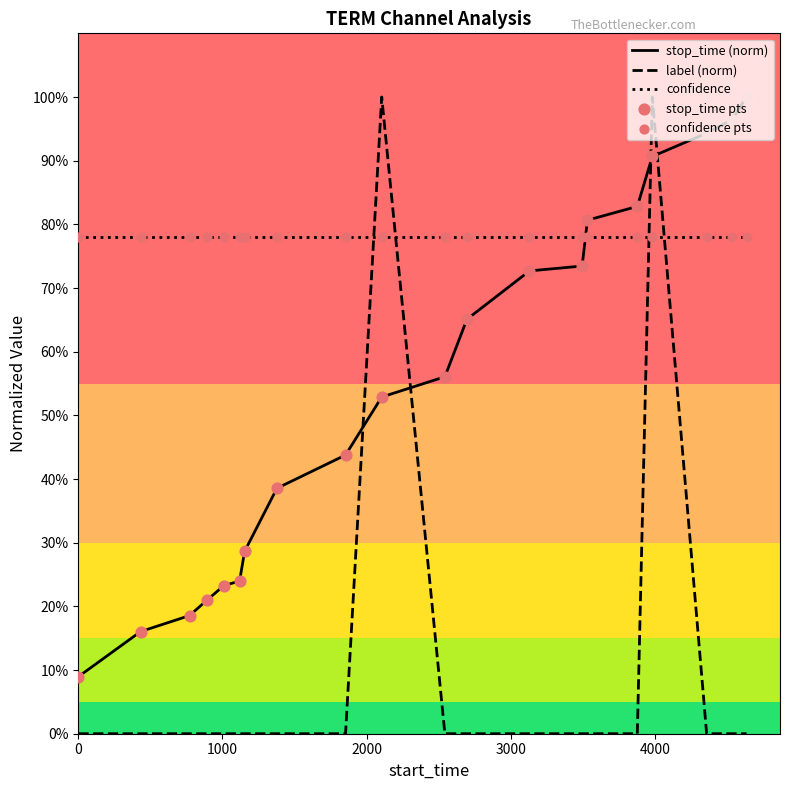

Which series has the largest total across all categories?

confidence